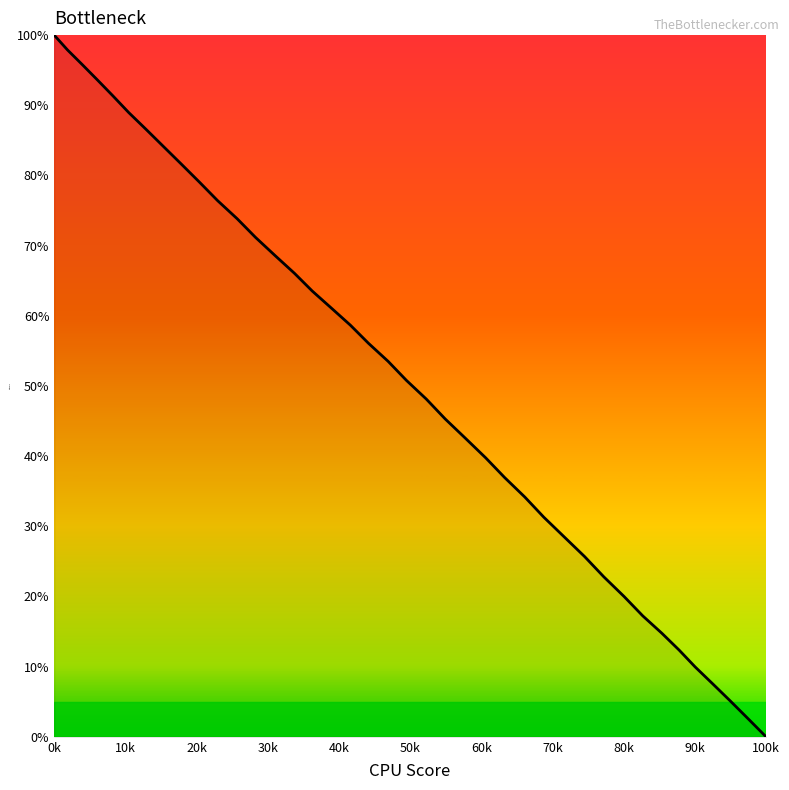

What is the difference between the maximum and minimum values?

100.0